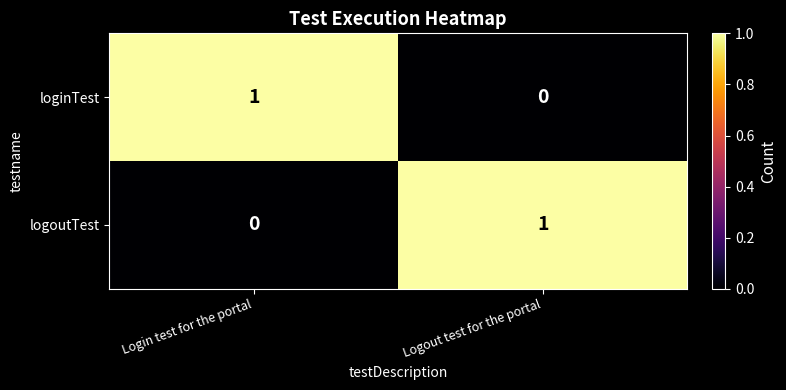

Reading right to left, what are all the values shown in this chart?

loginTest: Logout test for the portal=0	Login test for the portal=1
logoutTest: Logout test for the portal=1	Login test for the portal=0